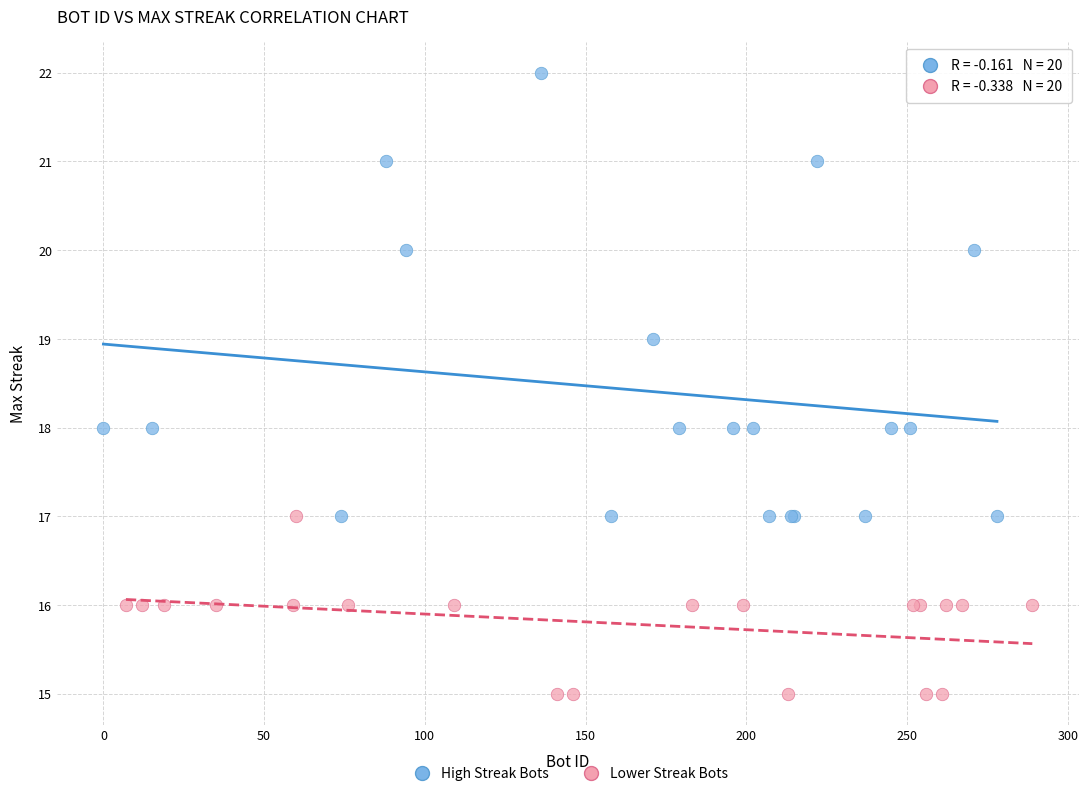

Which series has the widest spread of Y values?

High Streak Bots